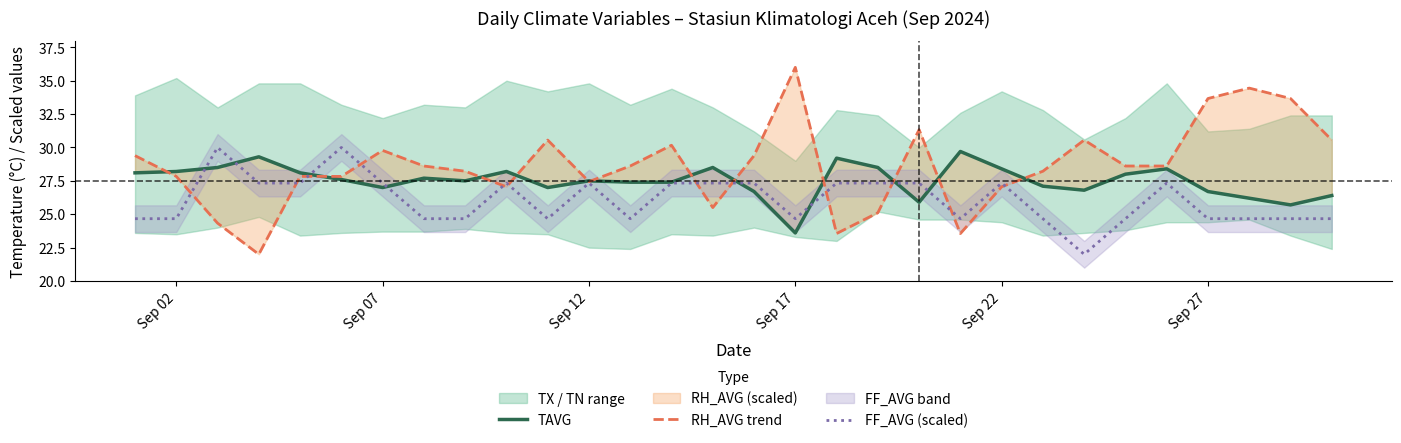

Reading left to right, extract all data points from this chart.

TAVG: 28.1	28.2	28.5	29.3	28.1	27.6	27.0	27.7	27.5	28.2	27.0	27.5	27.4	27.4	28.5	26.7	23.6	29.2	28.5	25.9	29.7	28.4	27.1	26.8	28.0	28.4	26.7	26.2	25.7	26.4
RH_AVG trend: 29.4	27.8	24.3	22.0	27.8	27.8	29.8	28.6	28.2	27.1	30.6	27.4	28.6	30.2	25.5	29.4	36.0	23.6	25.1	31.3	23.6	27.1	28.2	30.6	28.6	28.6	33.7	34.4	33.7	30.6
FF_AVG (scaled): 24.7	24.7	30.0	27.3	27.3	30.0	27.3	24.7	24.7	27.3	24.7	27.3	24.7	27.3	27.3	27.3	24.7	27.3	27.3	27.3	24.7	27.3	24.7	22.0	24.7	27.3	24.7	24.7	24.7	24.7